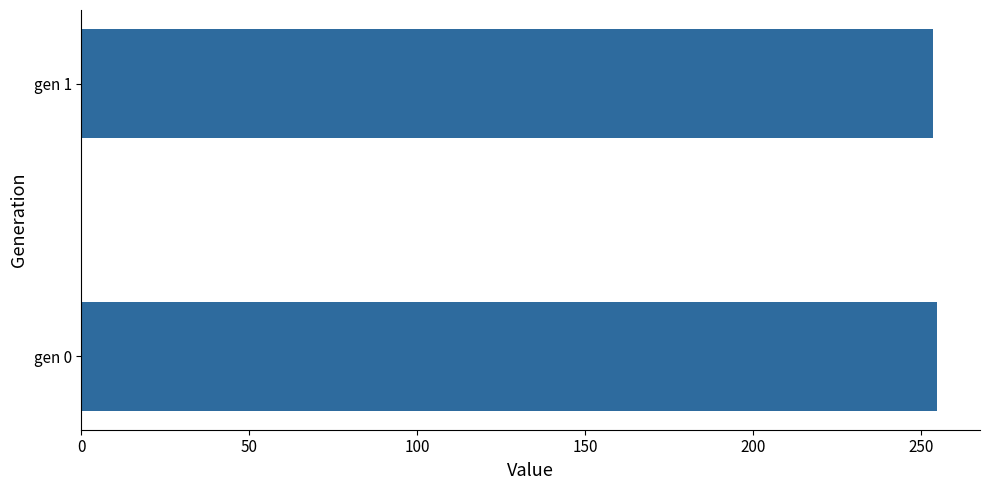

Reading top to bottom, list all the values displayed in this chart.

253.6	254.9